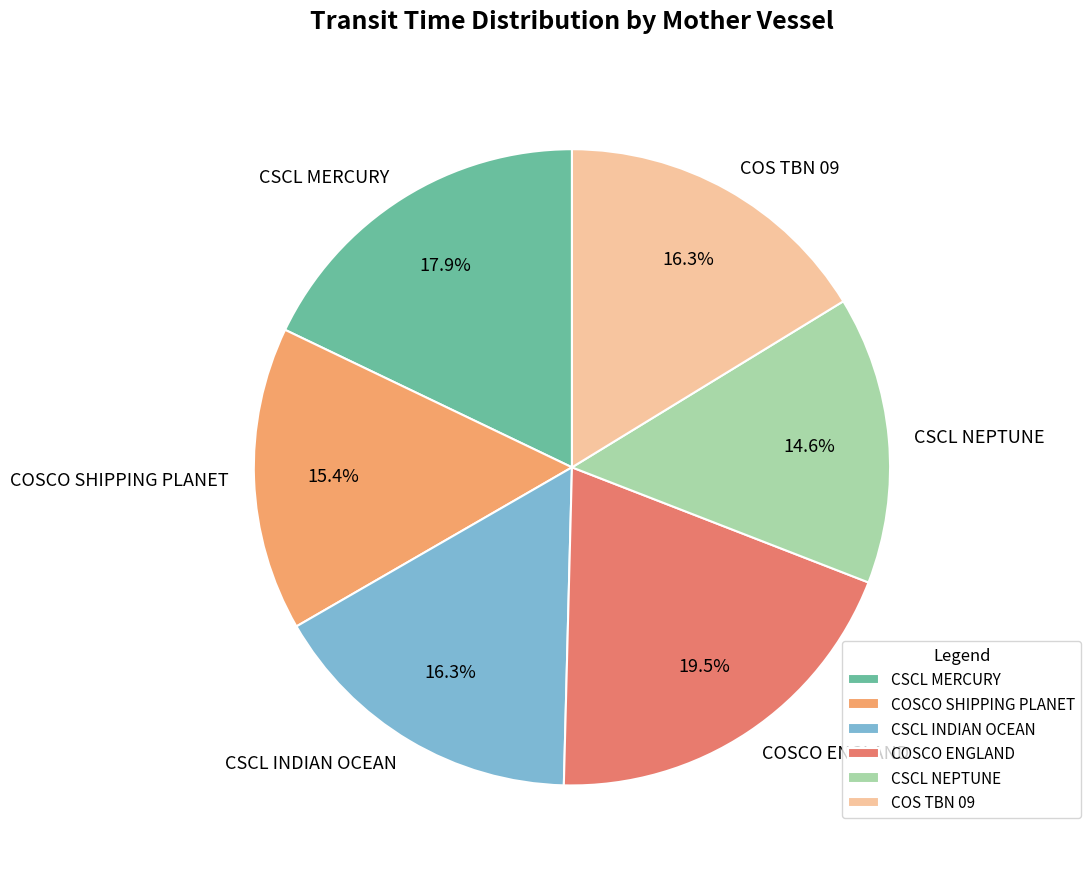

What is the ratio of the value at COSCO ENGLAND to the value at COS TBN 09?

1.2